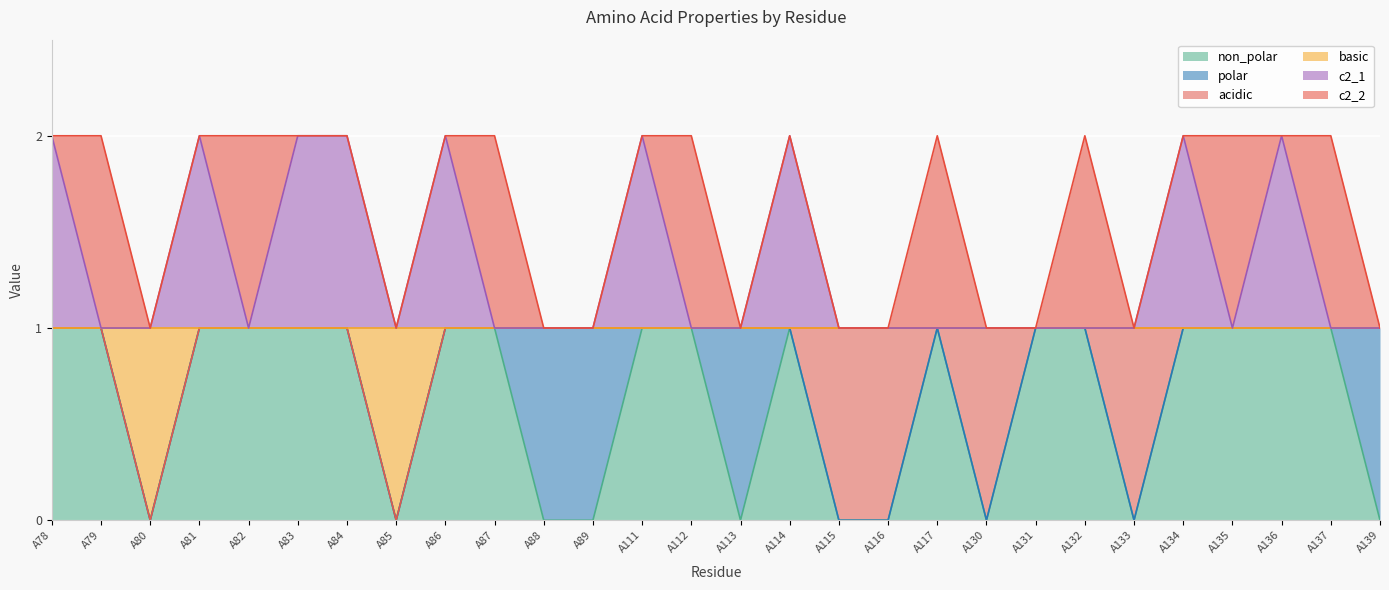

At which label is non_polar closest to 0?

A80